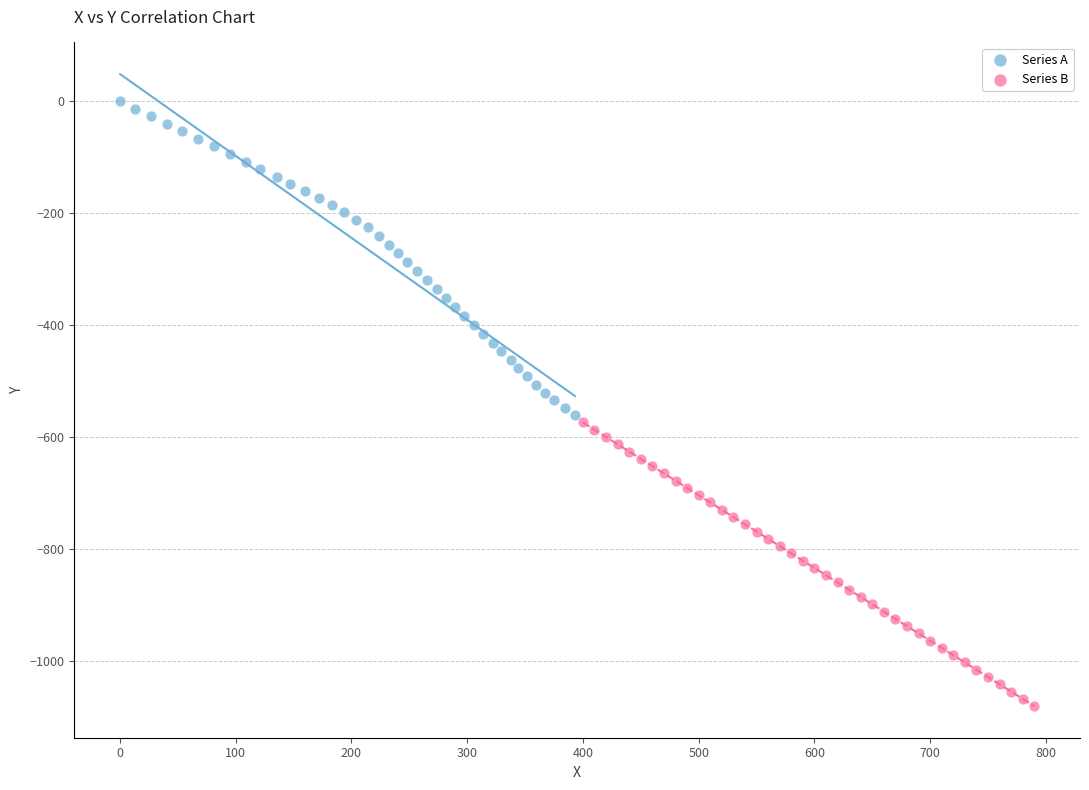

Which series contains the lowest Y value?

Series B